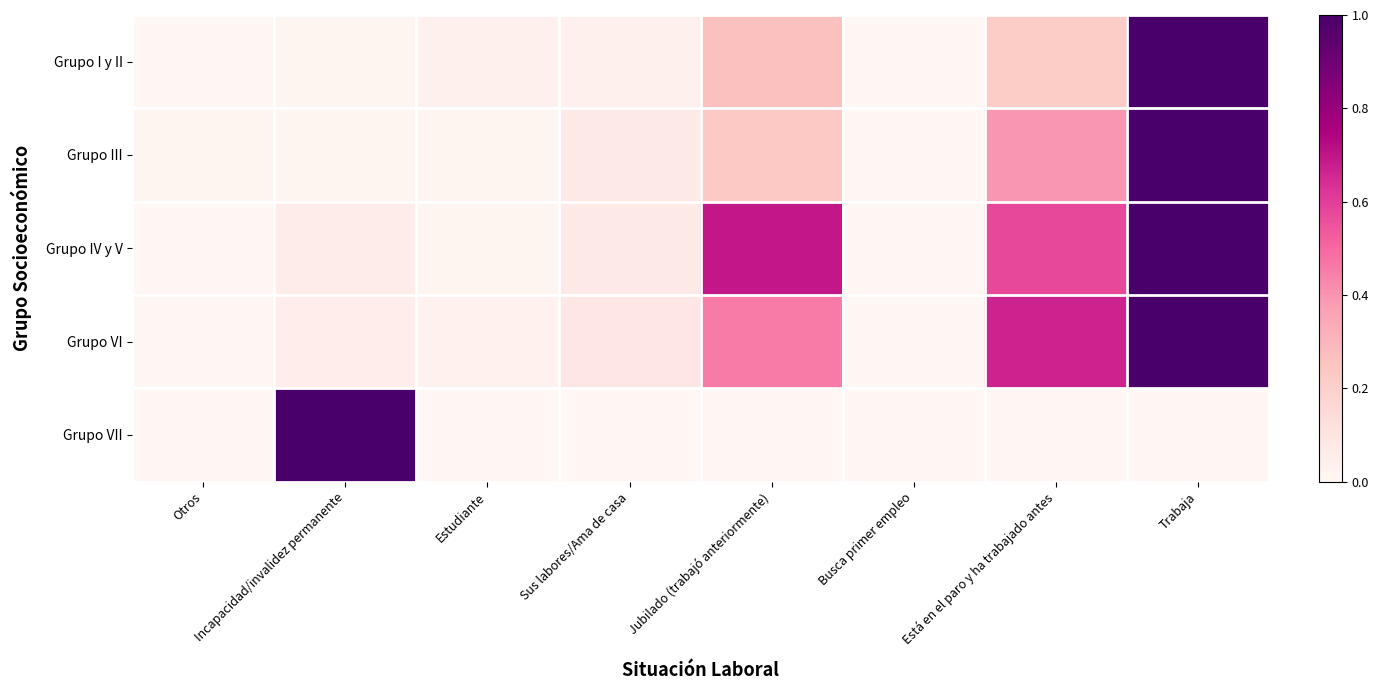

How many series are shown in this chart?

5